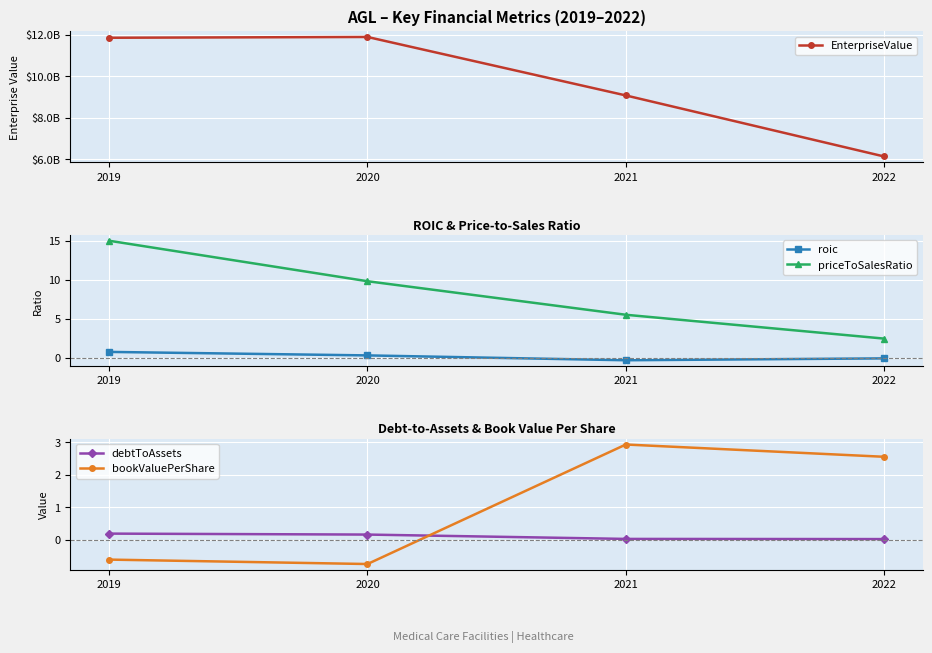

What is the sum of all debtToAssets values?

0.4